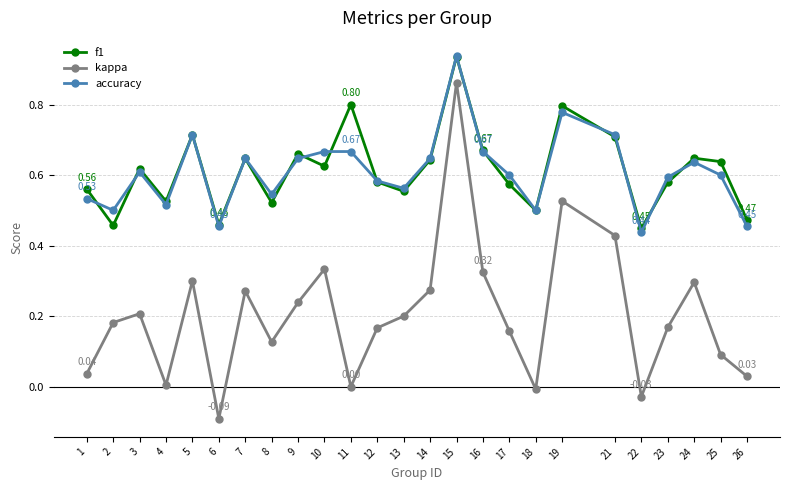

Between 5 and 12, which series saw the biggest shift?

f1